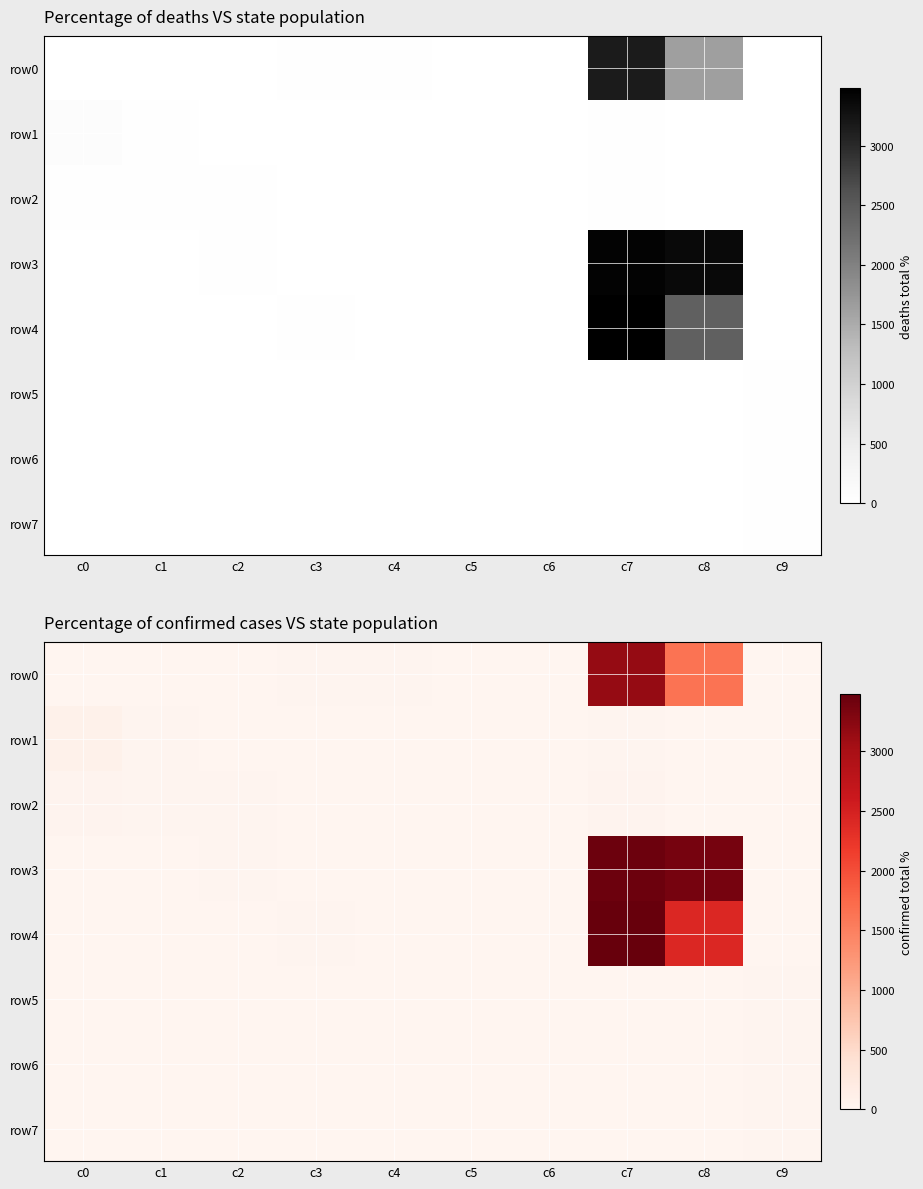

What is the difference between the row2 values at c1 and c7?

15